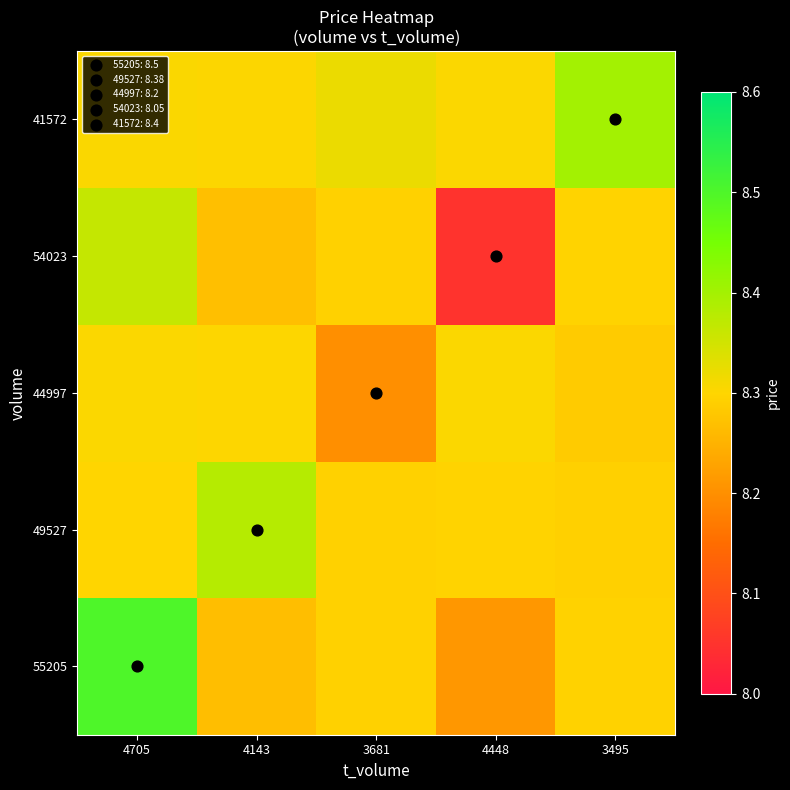

At how many categories does at least one series exceed 8?

5